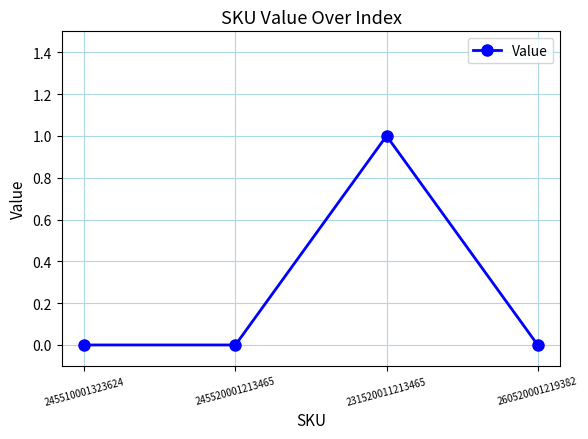

Which label corresponds to the largest value in the chart?

231520011213465